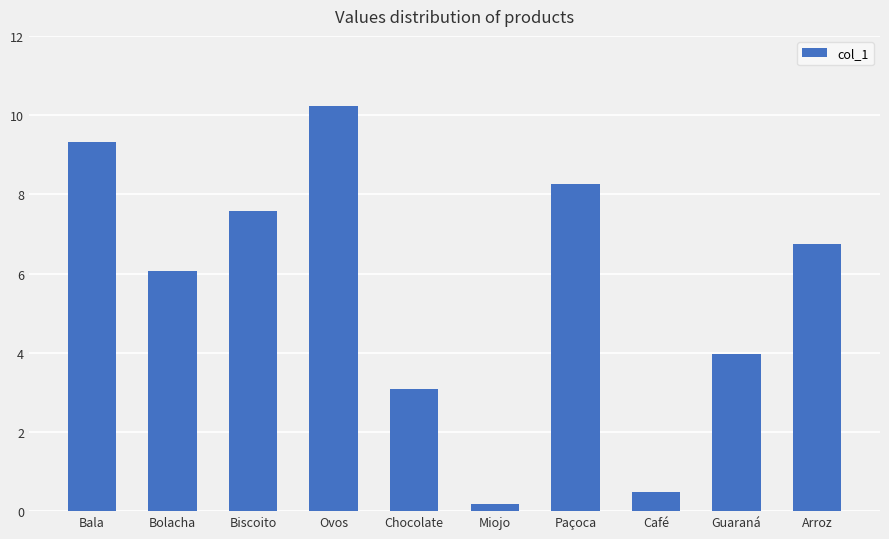

Where does the data first go above 6?

Bala